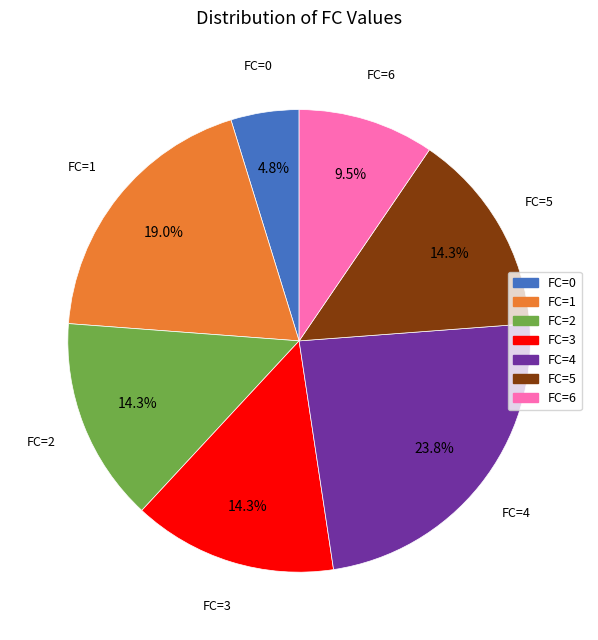

Does any single category account for the majority?

No